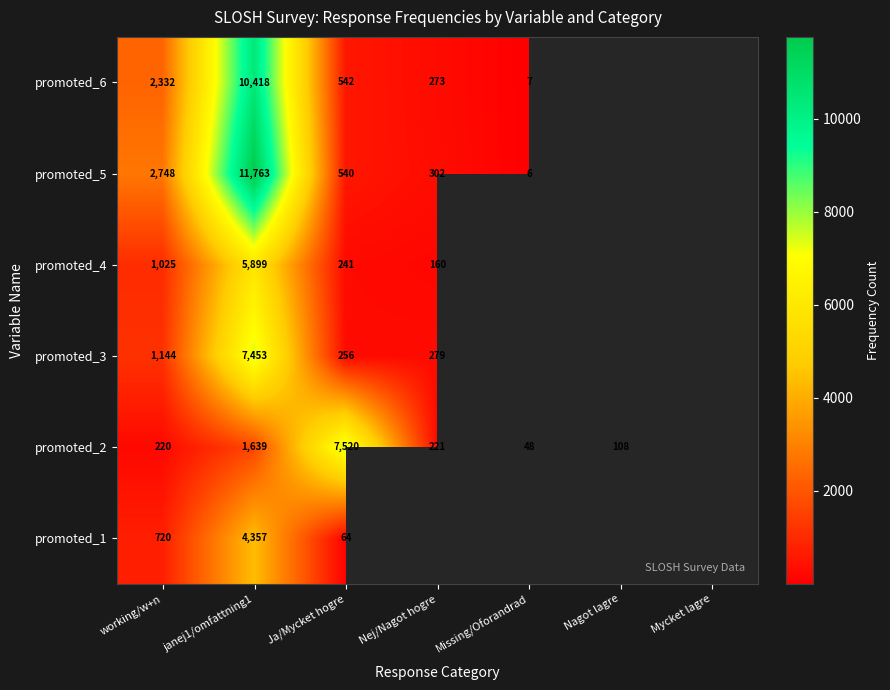

What is the difference between the promoted_6 values at janej1/omfattning1 and Nej/Nagot hogre?

10145